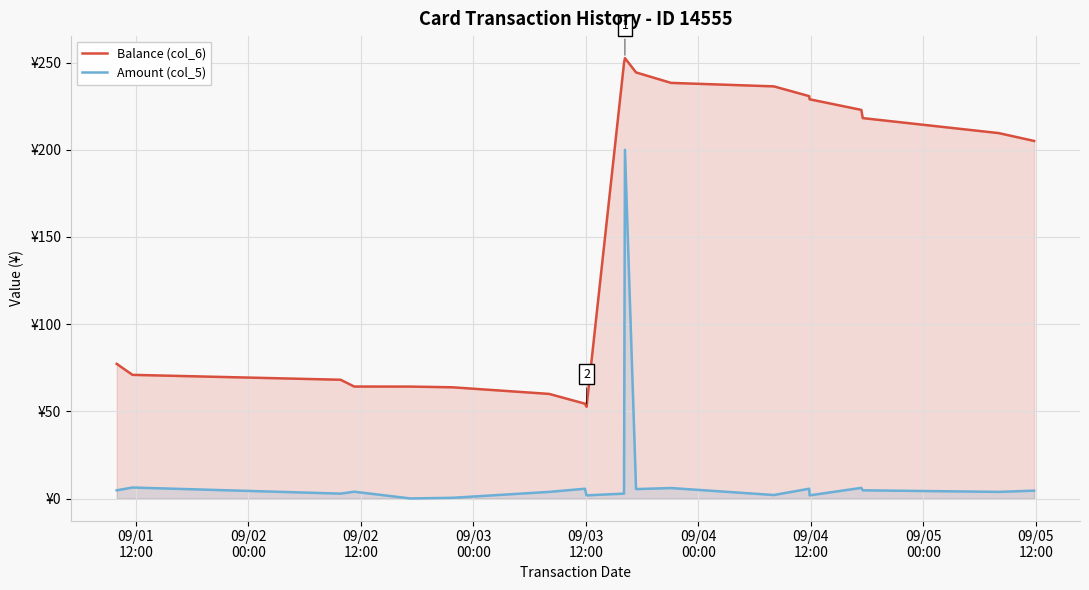

What are all the series names shown in the legend?

Balance (col_6), Amount (col_5)